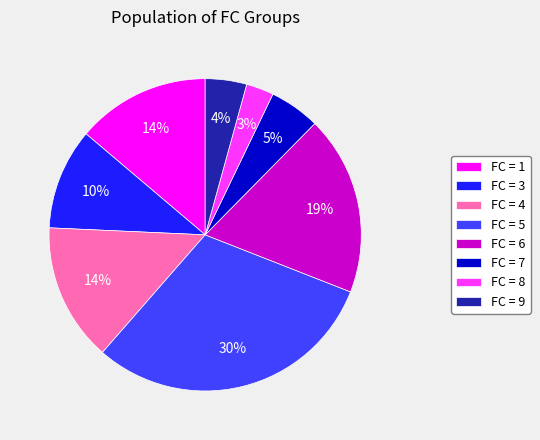

Which slice is the smallest?

FC = 8